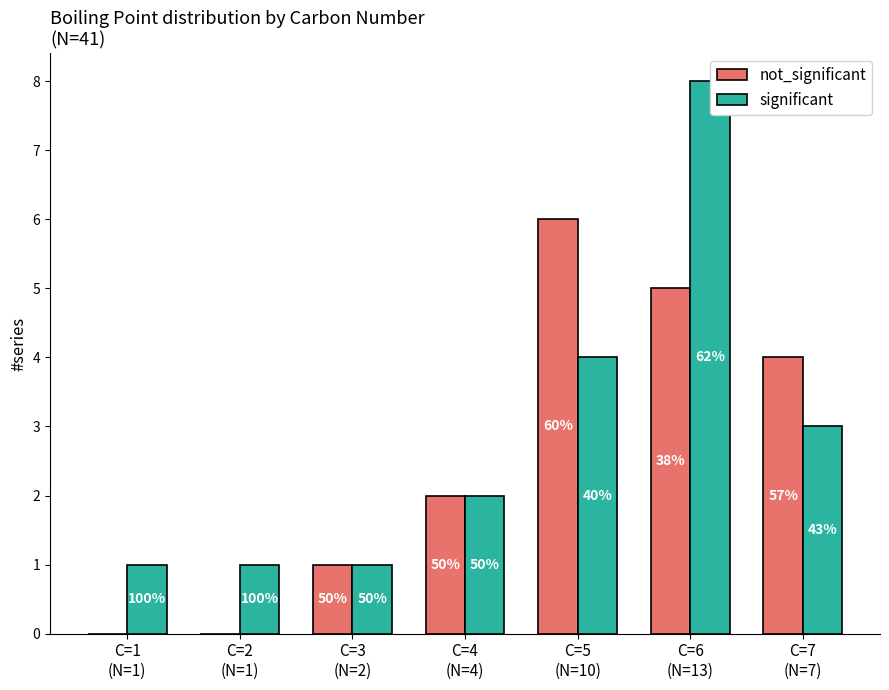

Are the bars horizontal?

No